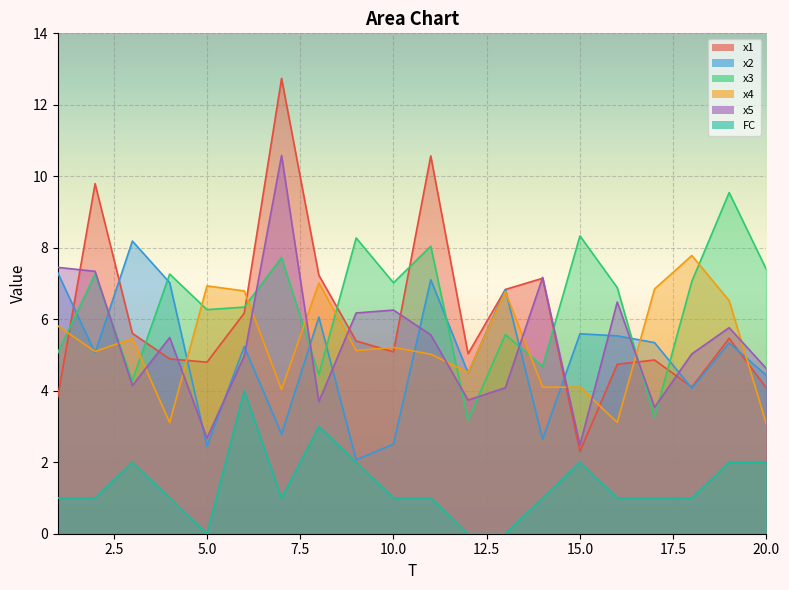

True or false: FC and x4 intersect in this chart.

False